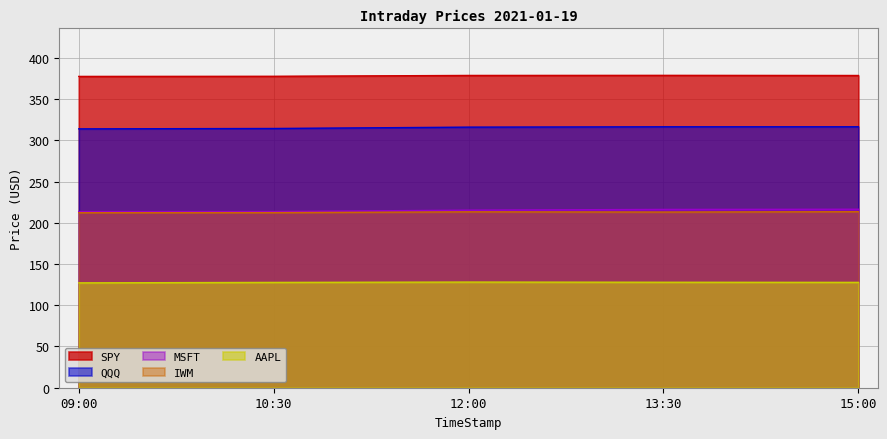

True or false: AAPL has a value of 217.5 at 10:30.

False